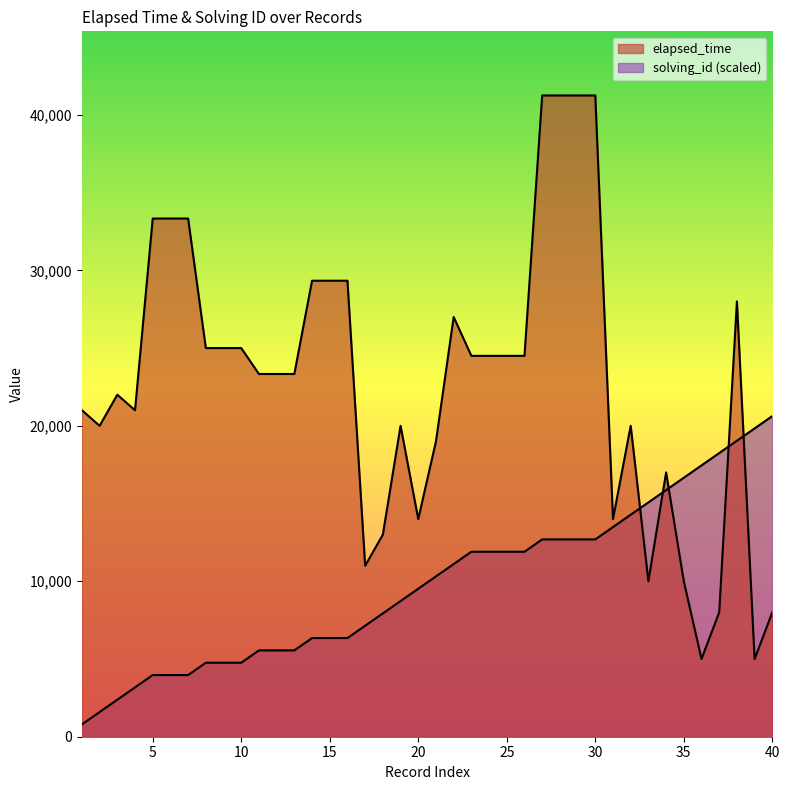

How many values are below 23333?

18